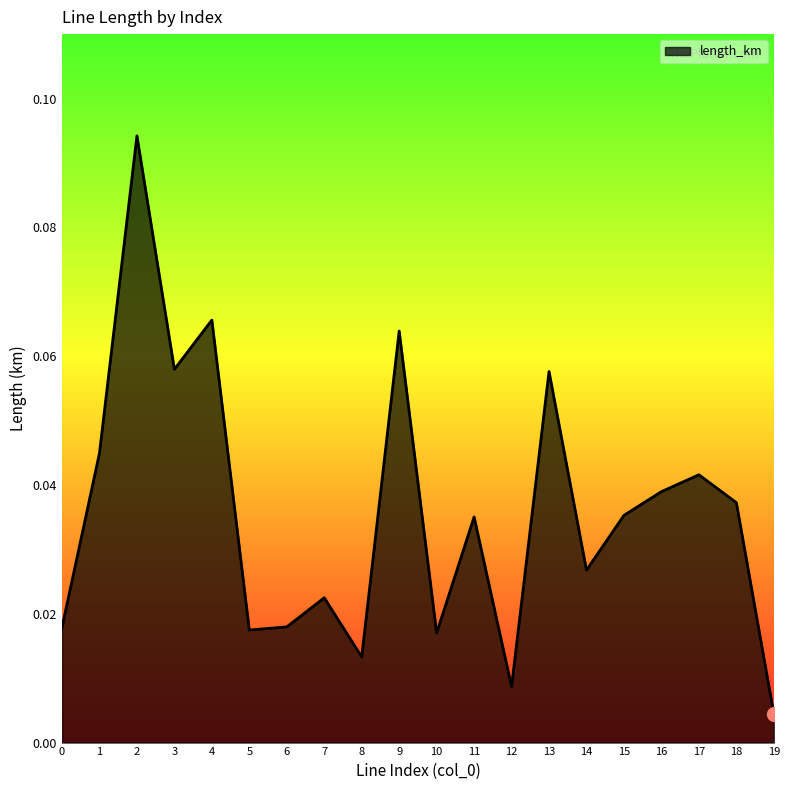

At which label is the value closest to 0?

19